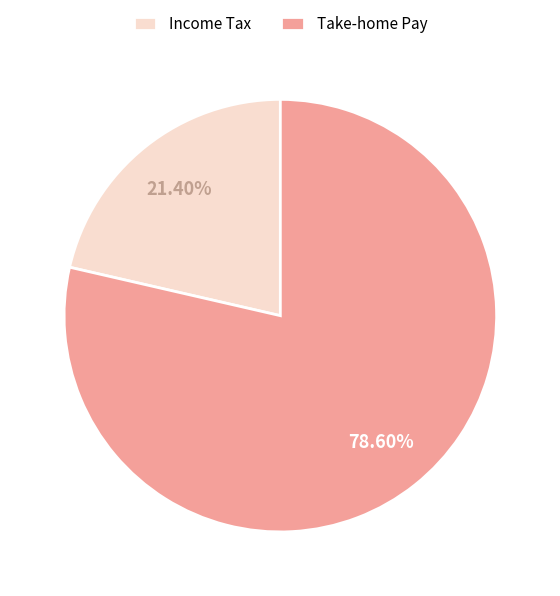

Do Income Tax and Take-home Pay together represent more than half of the pie?

Yes